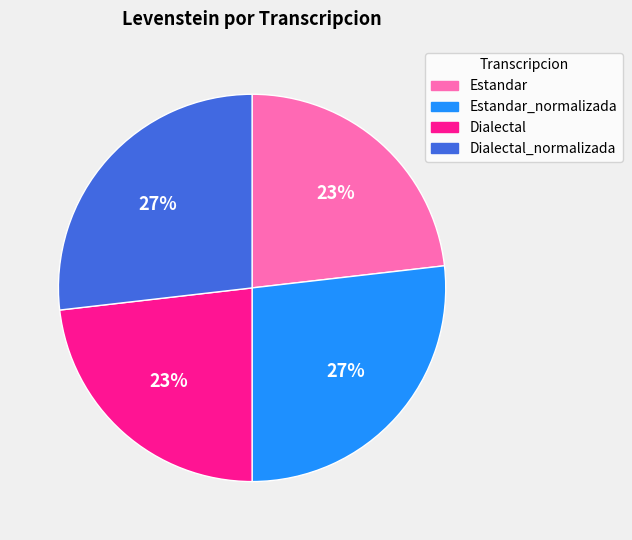

To the nearest percent, what is the combined percentage of Estandar_normalizada and Dialectal?

50%